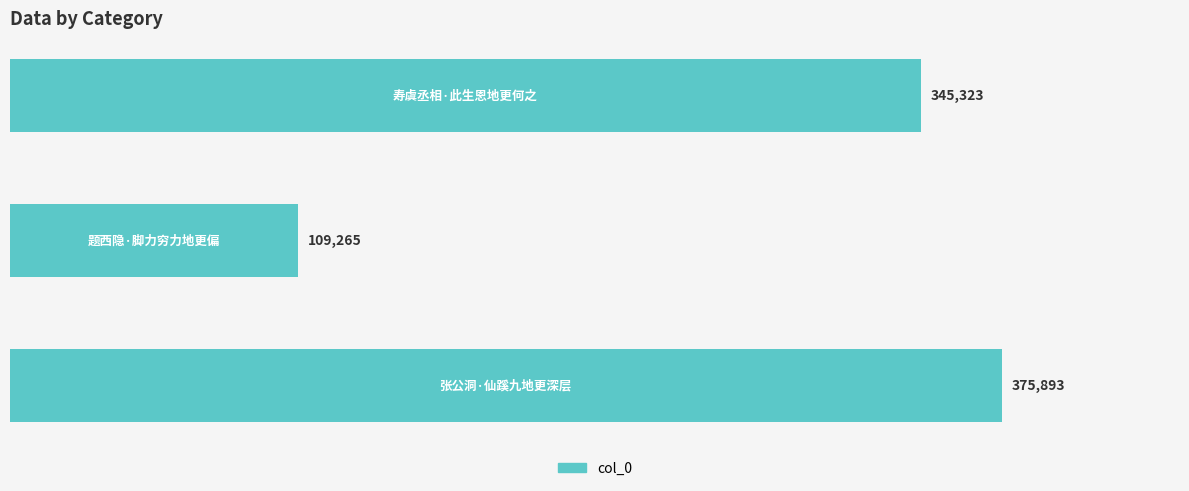

Reading bottom to top, extract all data points from this chart.

375893	109265	345323